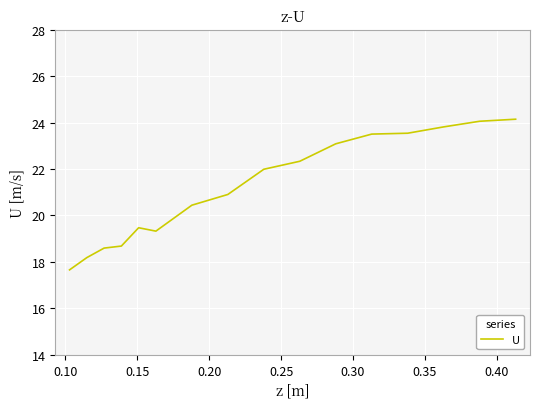

What is the smallest value displayed?

17.7